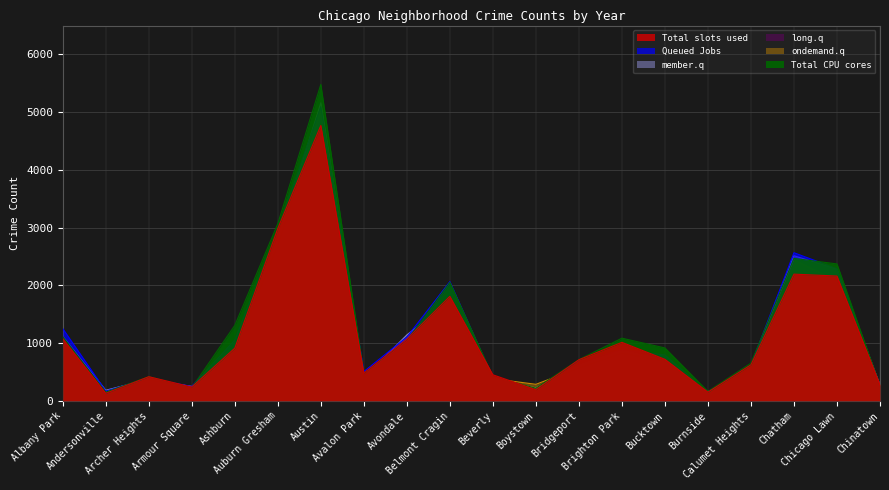

What is the label of the 7th point from the left?

Austin